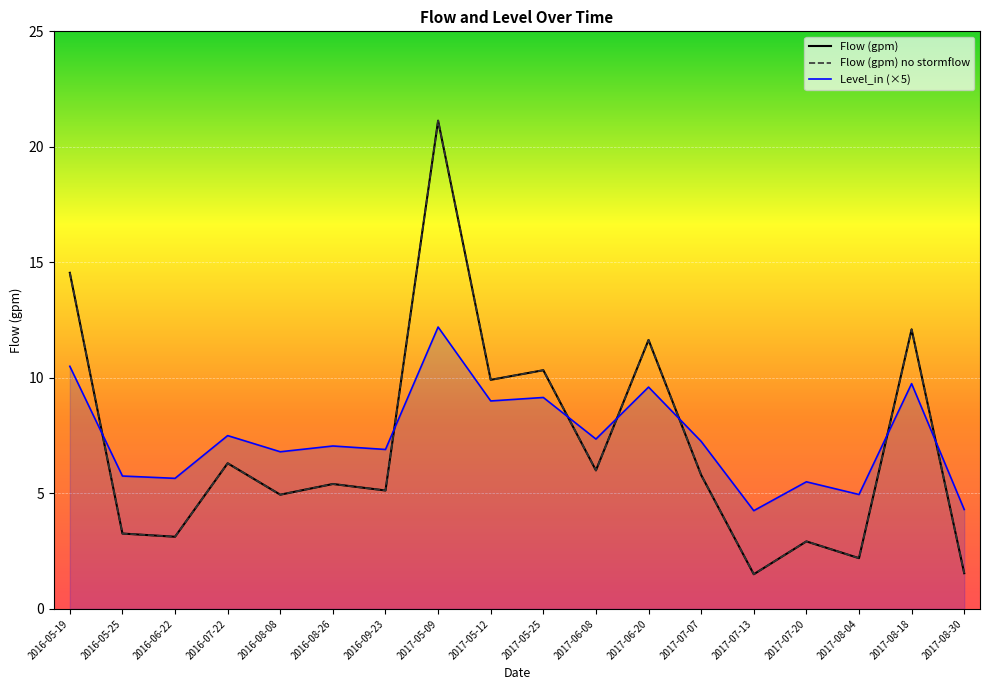

What is the label of the 9th point from the left?

2017-05-12